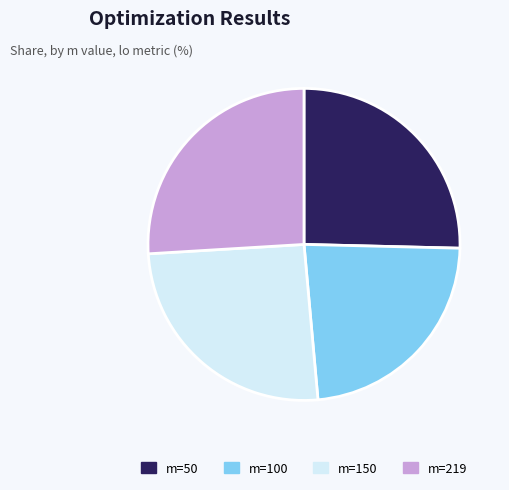

Does m=50 represent more than half of the total?

No